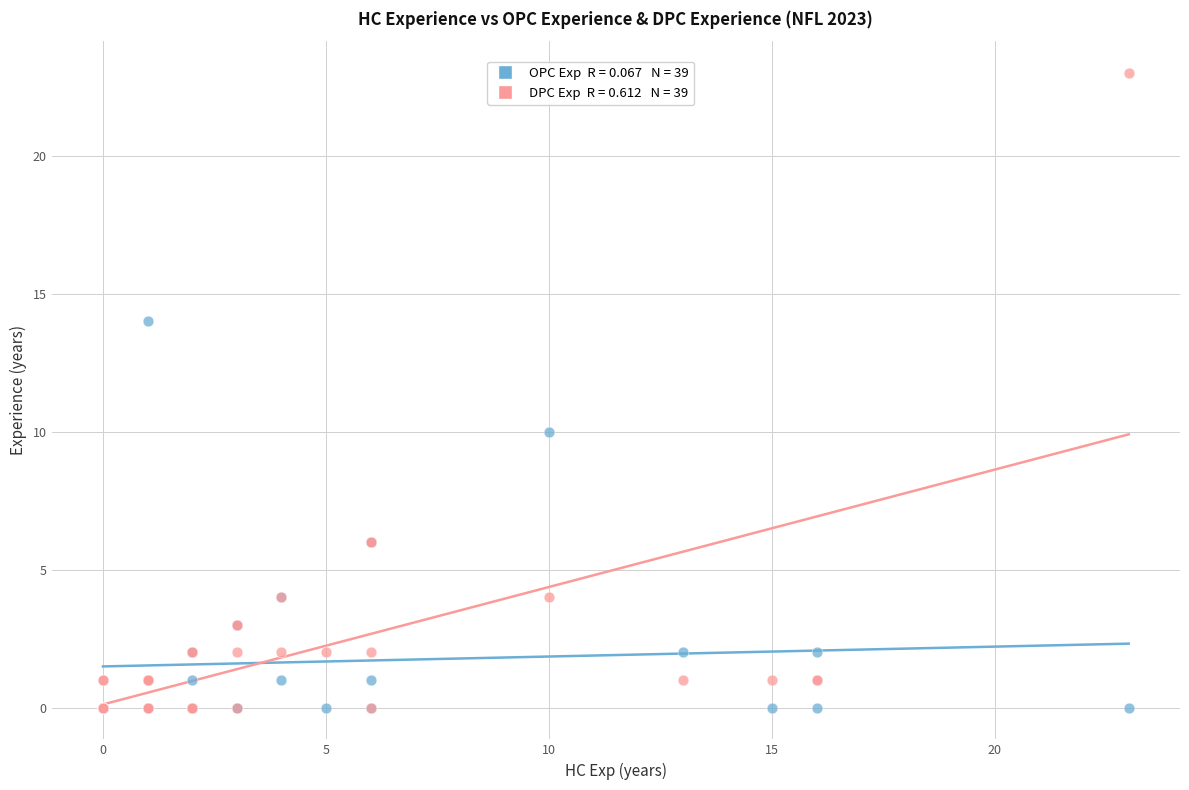

Across all series, what Y value is closest to 11?

10